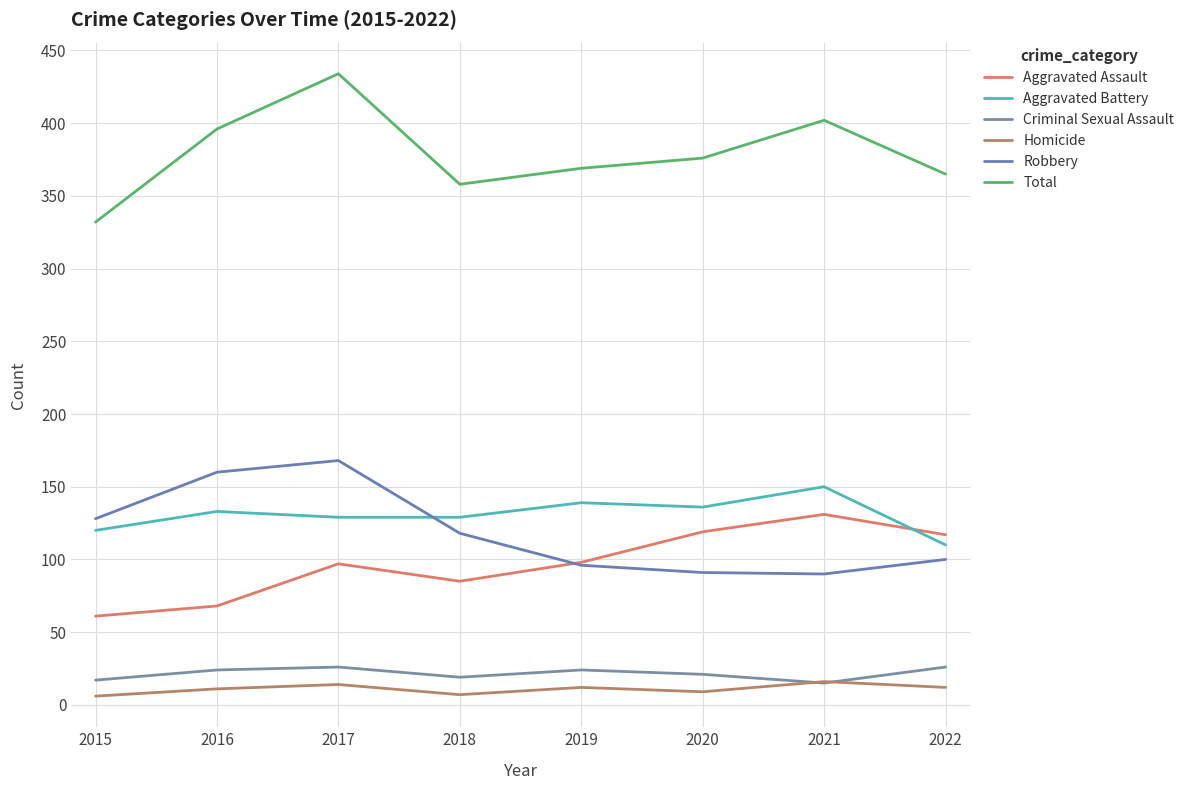

How many lines are shown in the chart?

6